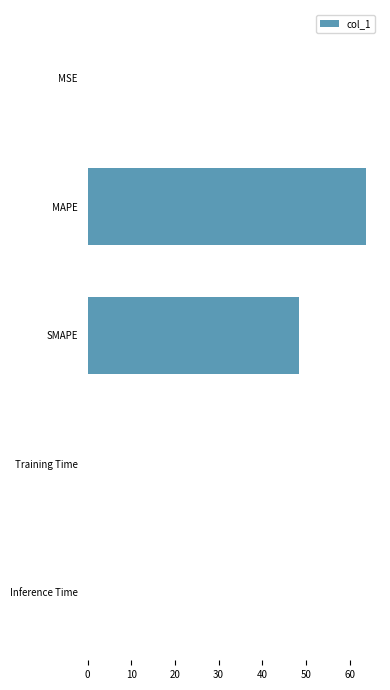

The chart shows a value of 0.0 at MSE. True or false?

True